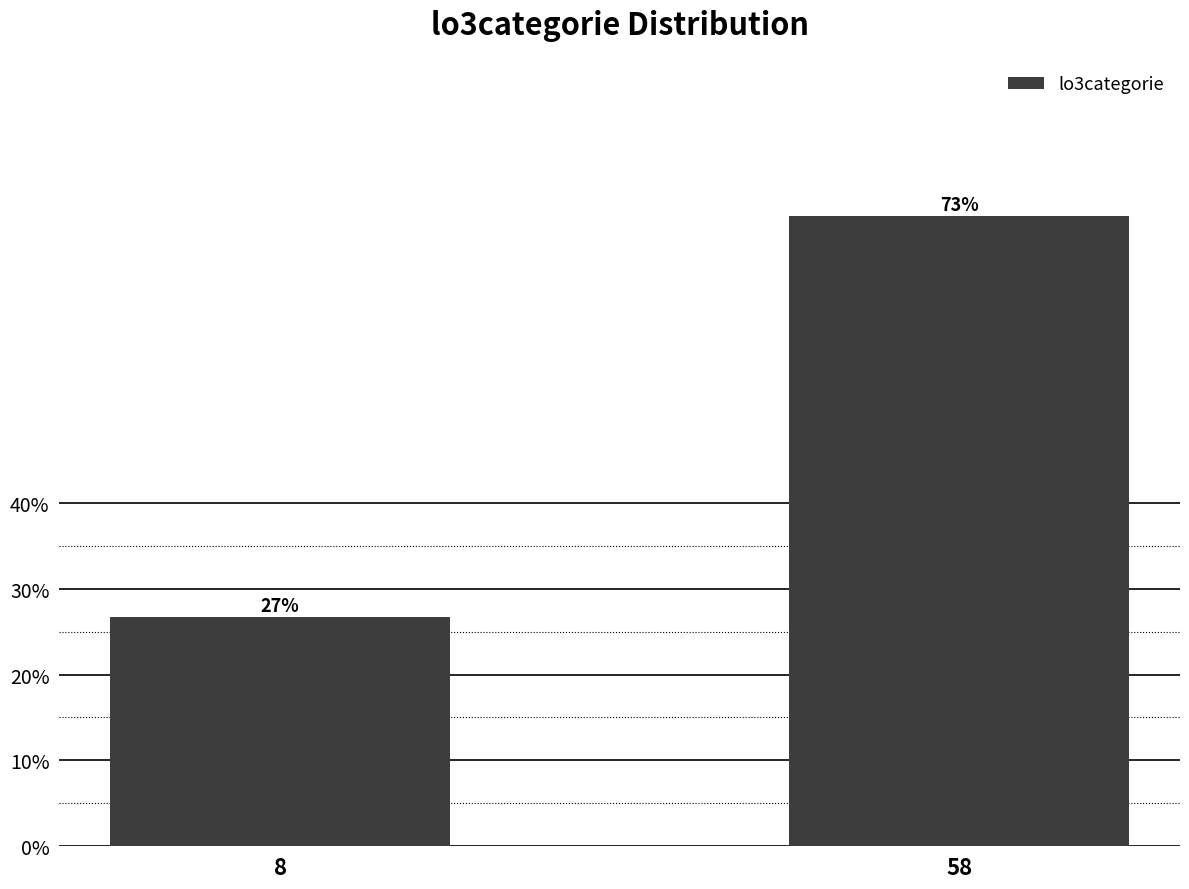

Which label corresponds to the largest value in the chart?

58